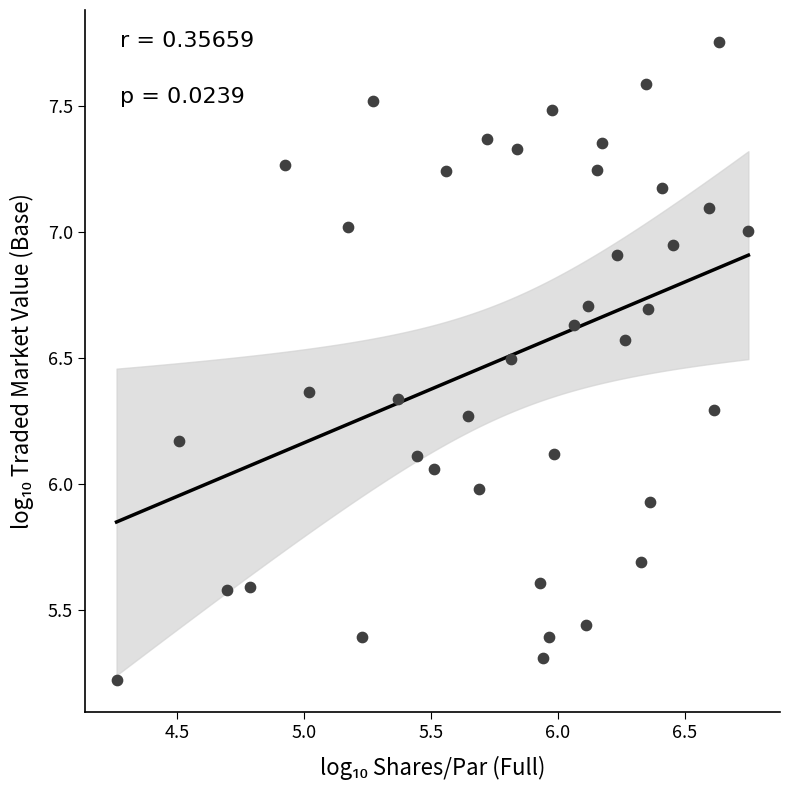

What is the range of X values (max minus min)?

2.5